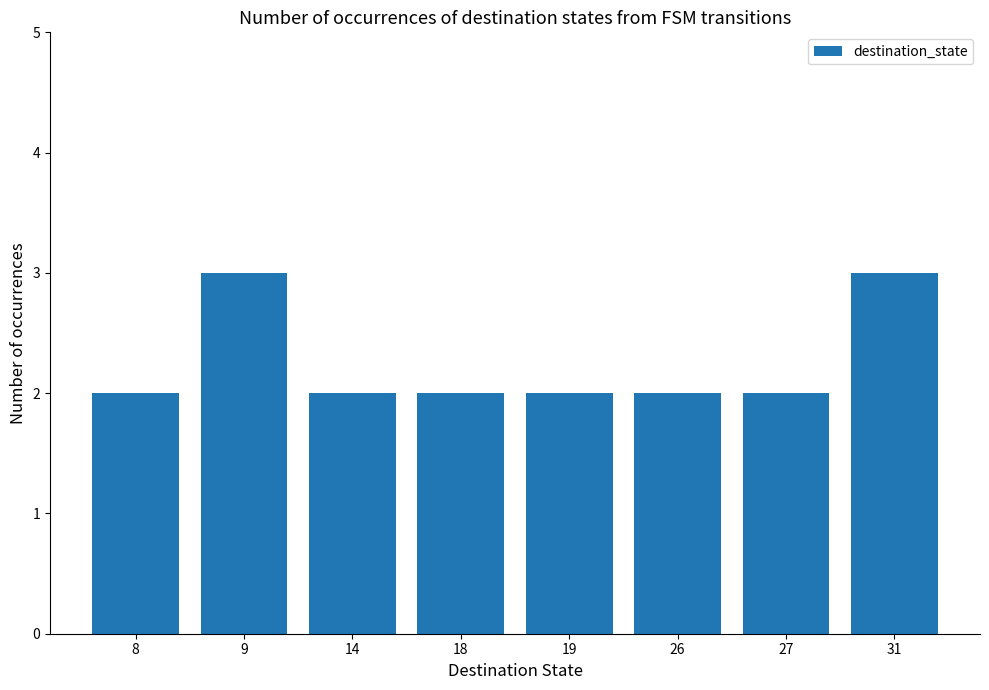

Approximately how many times larger is the value at 14 compared to 19?

1.0